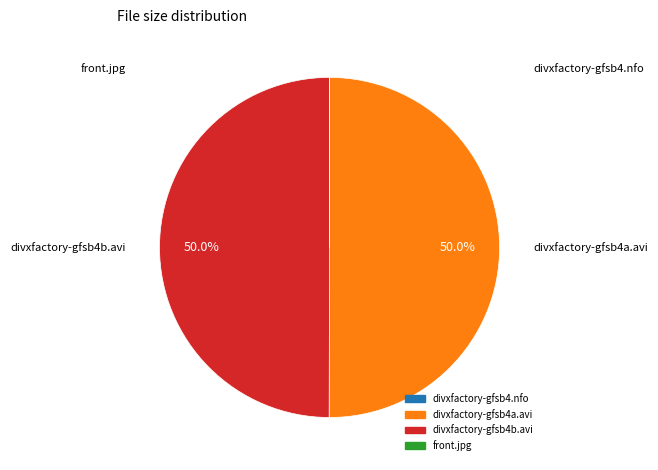

How much of the chart is everything except divxfactory-gfsb4b.avi?

50.0%